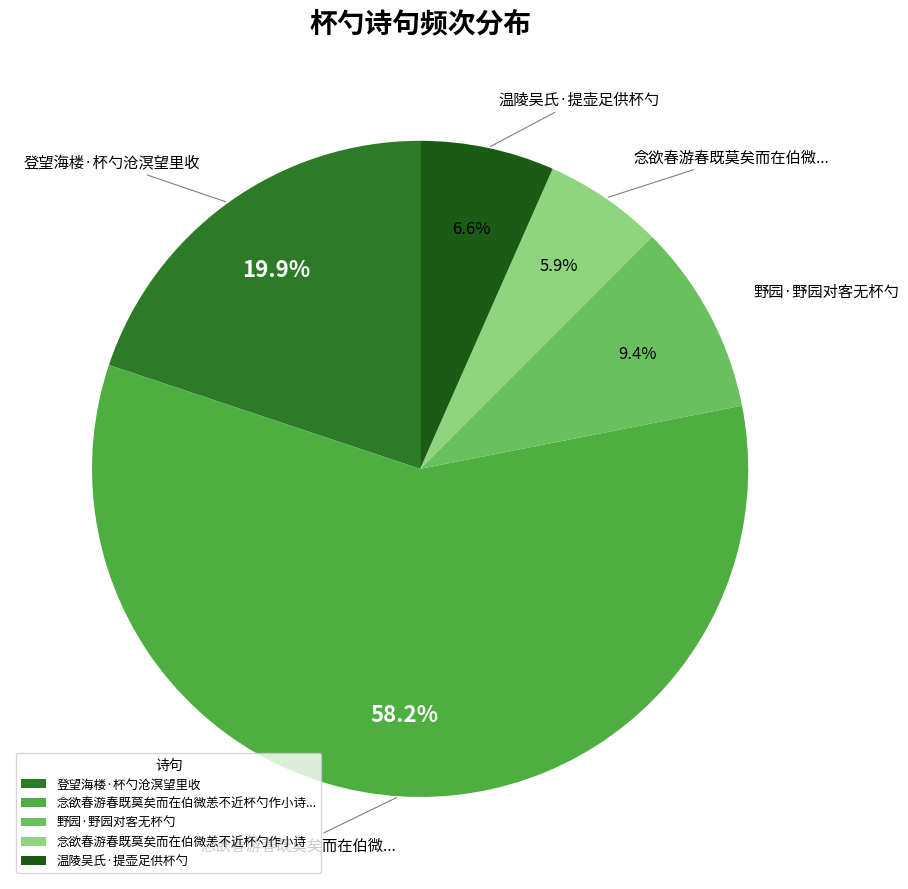

How many segments does this pie chart have?

5